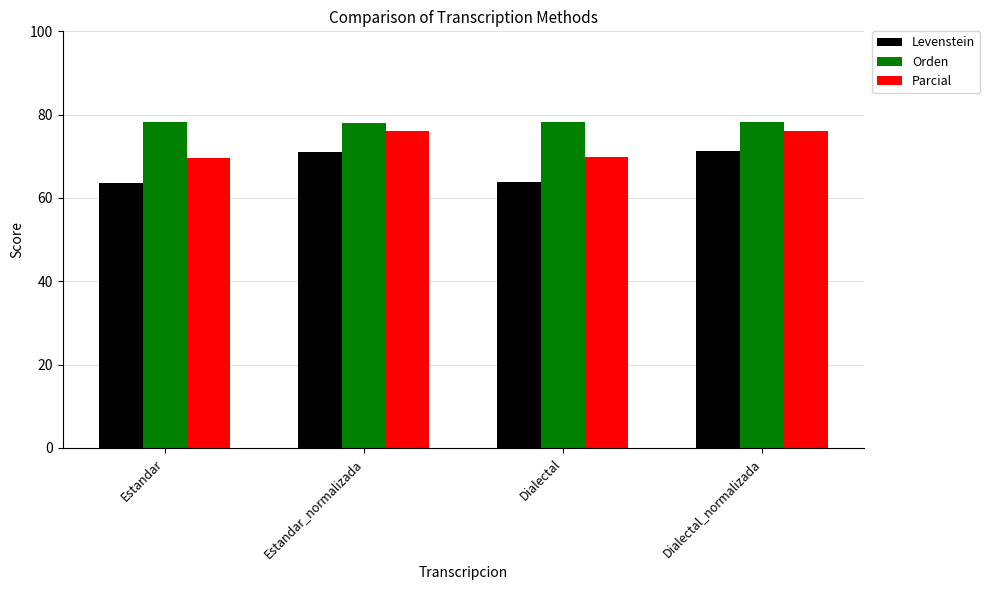

How many groups of bars are there?

4